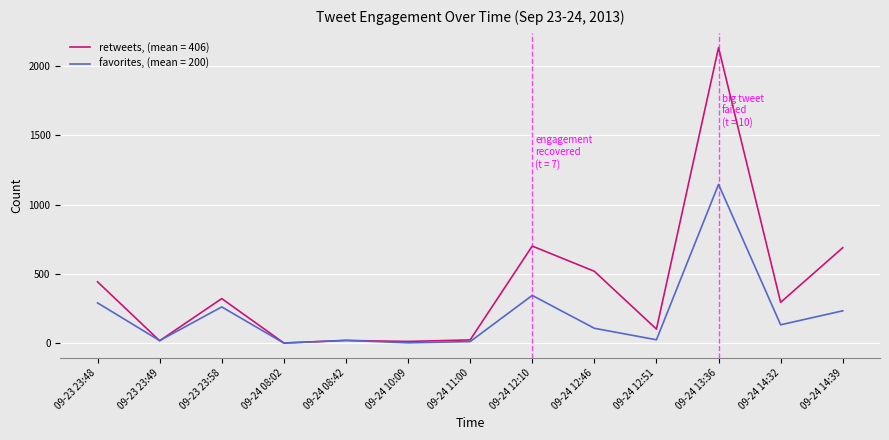

At 09-24 14:32, list the series in order from smallest to largest.

favorites, (mean = 200), retweets, (mean = 406)